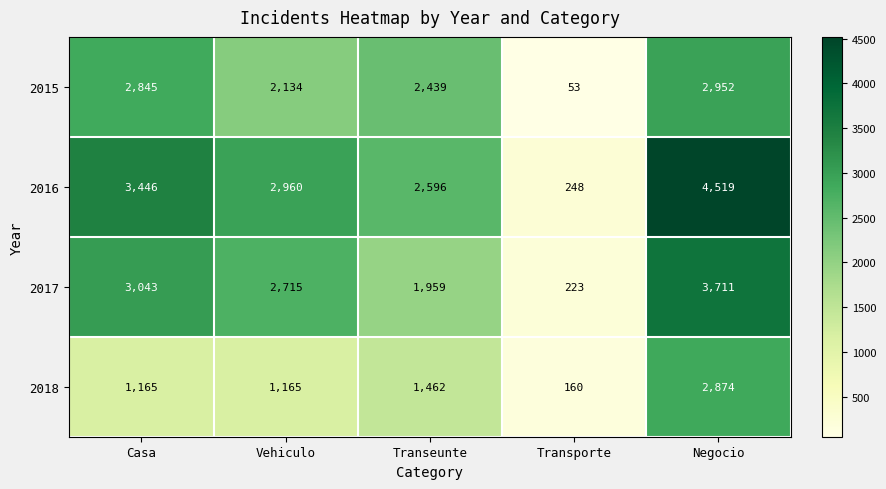

The value of 2015 at Negocio is 2952. True or false?

True